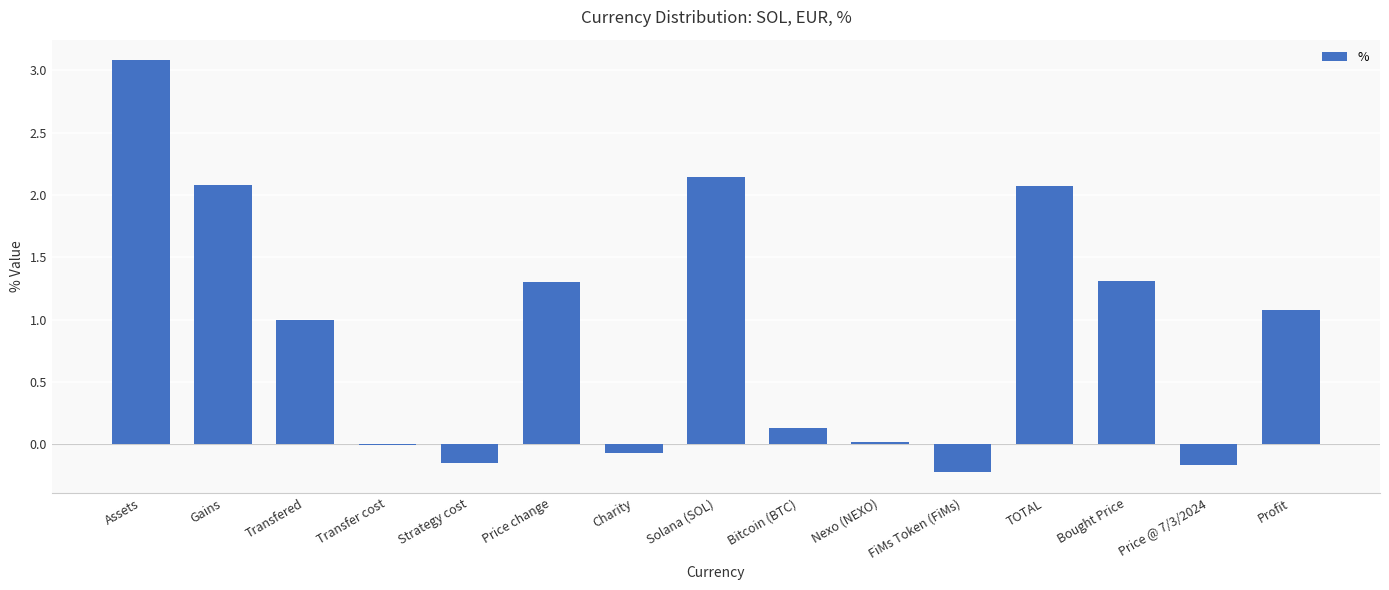

What is the maximum value shown in the chart?

3.1